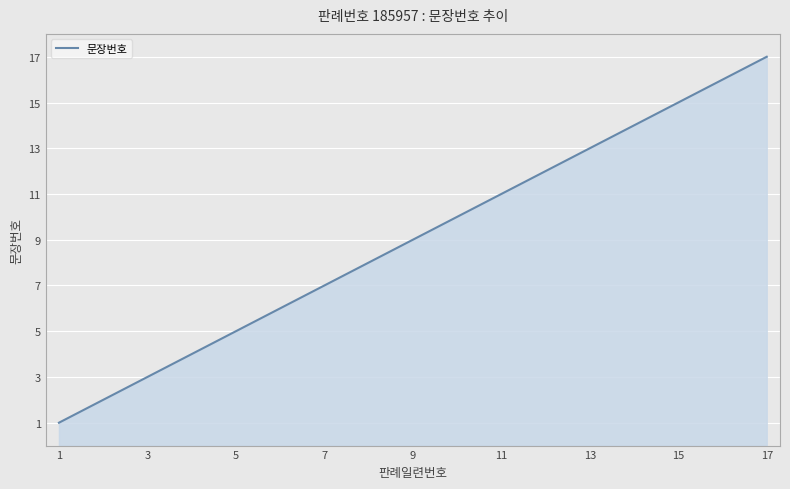

What is the greatest value displayed?

17